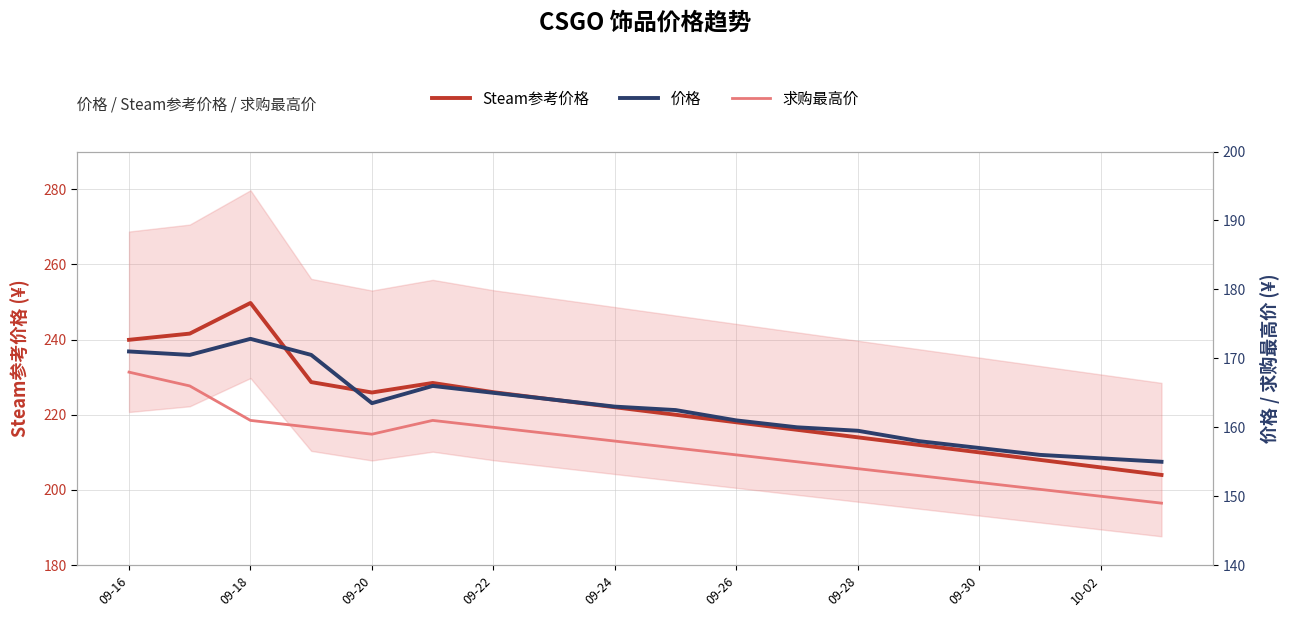

What are all the series names shown in the legend?

Steam参考价格, 价格, 求购最高价